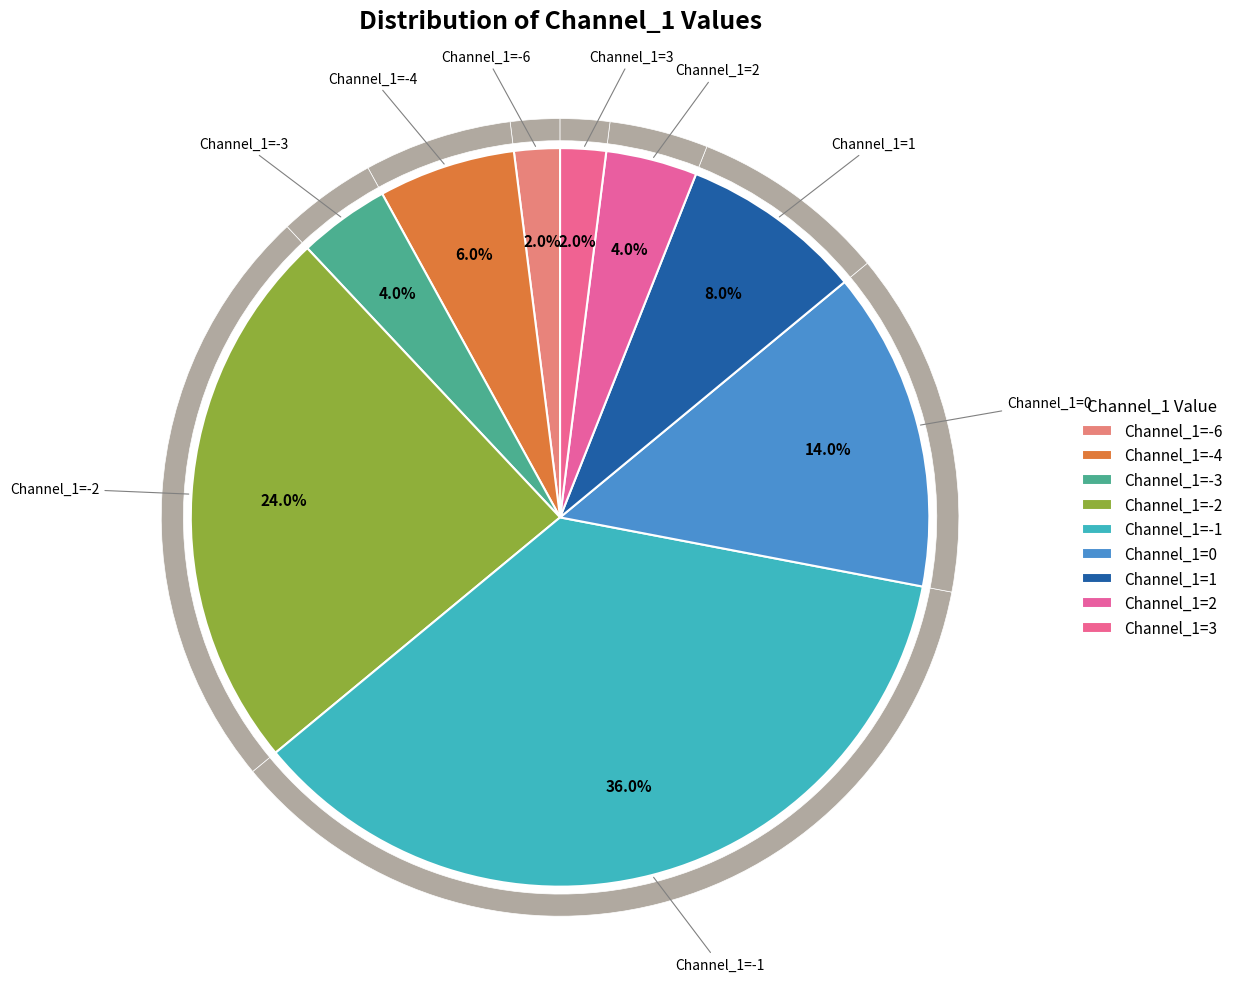

Which category has the smallest portion of the pie?

Channel_1=-6